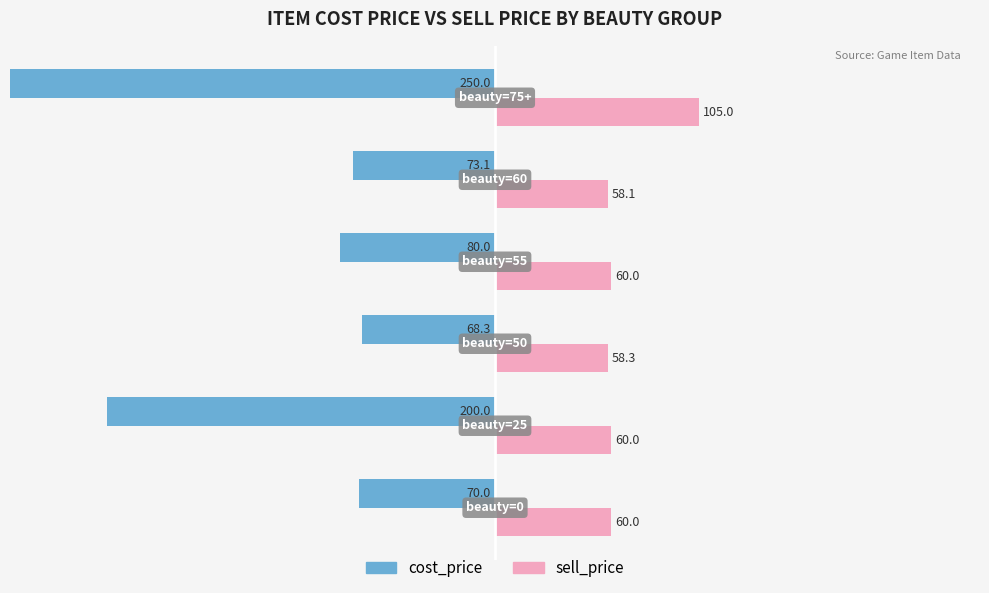

What is the difference between the second highest and second lowest values in the cost_price series?

130.0